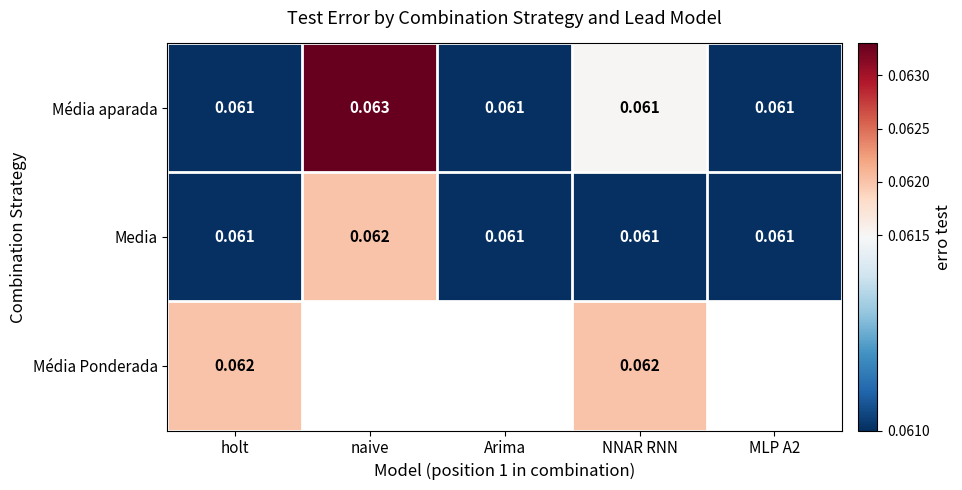

Which category has the highest value in the Media series?

naive